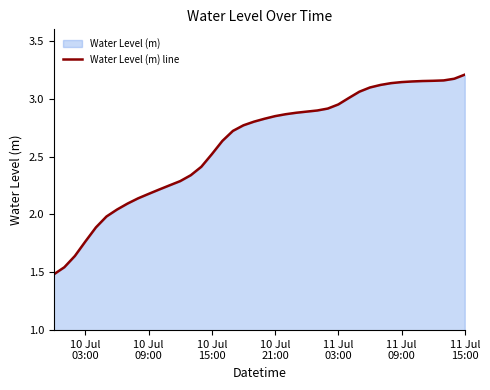

What is the greatest value displayed?

3.2